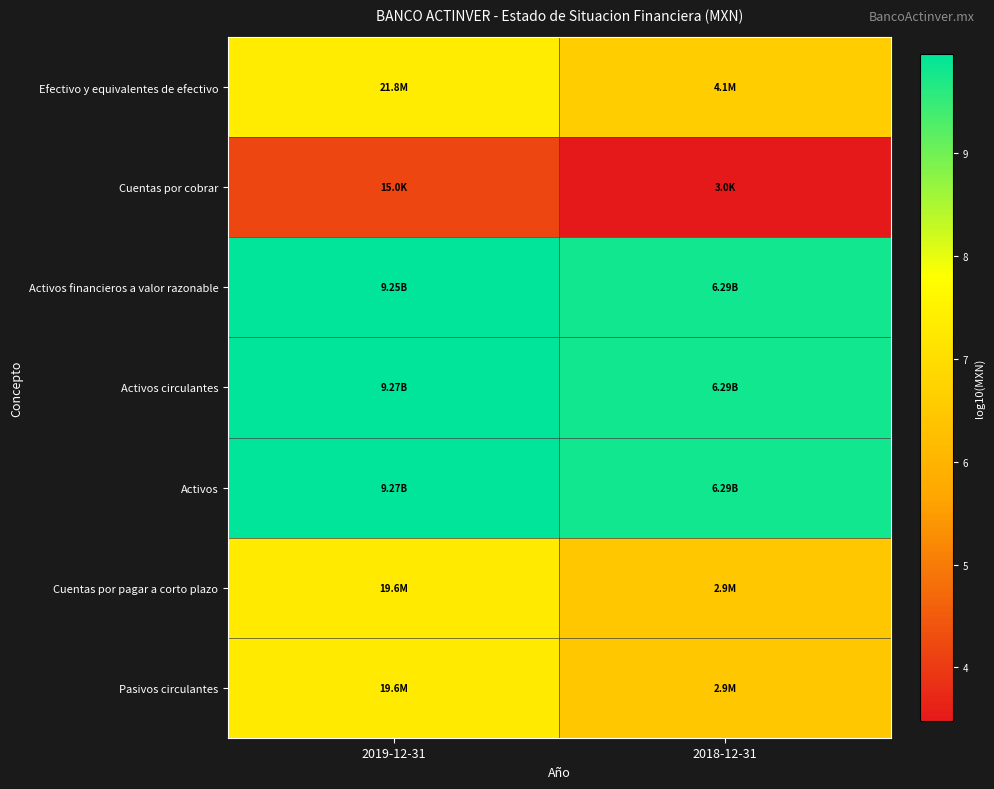

At how many categories does at least one series exceed 5?

2